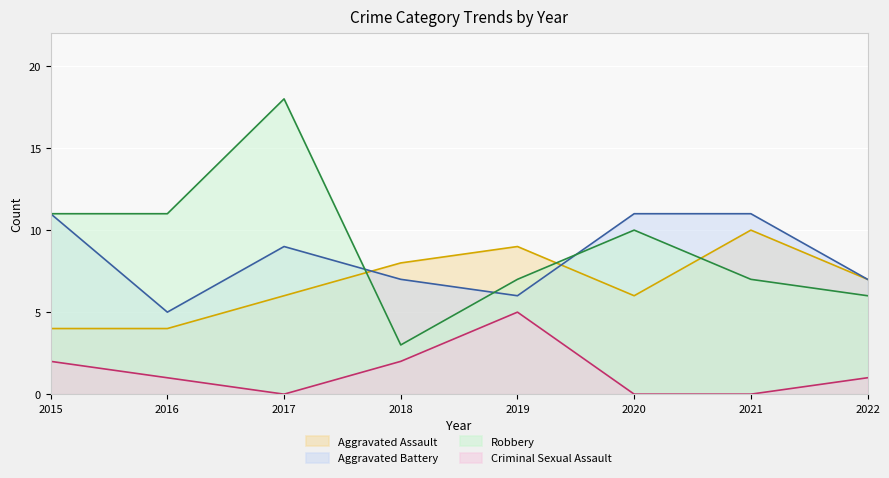

What value does the Aggravated Assault series have at 2018?

8